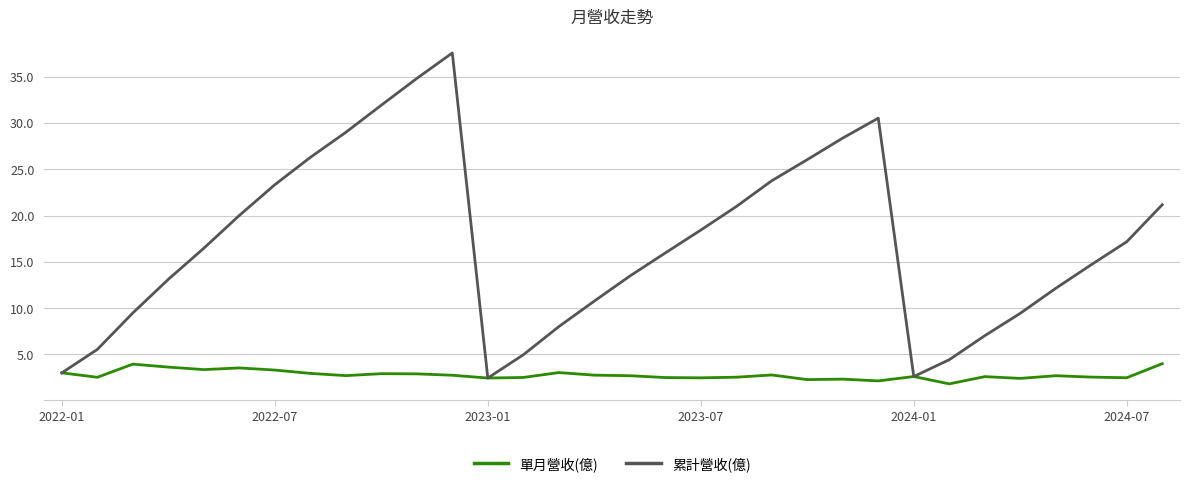

What is the minimum value shown in the chart?

1.8